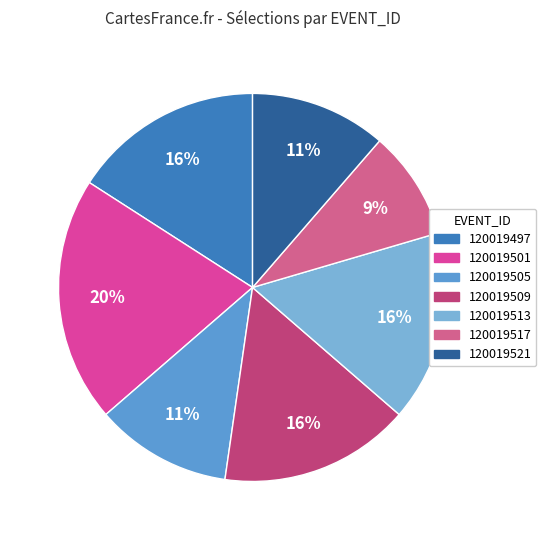

What is the change in value from 120019505 to 120019509?

+4